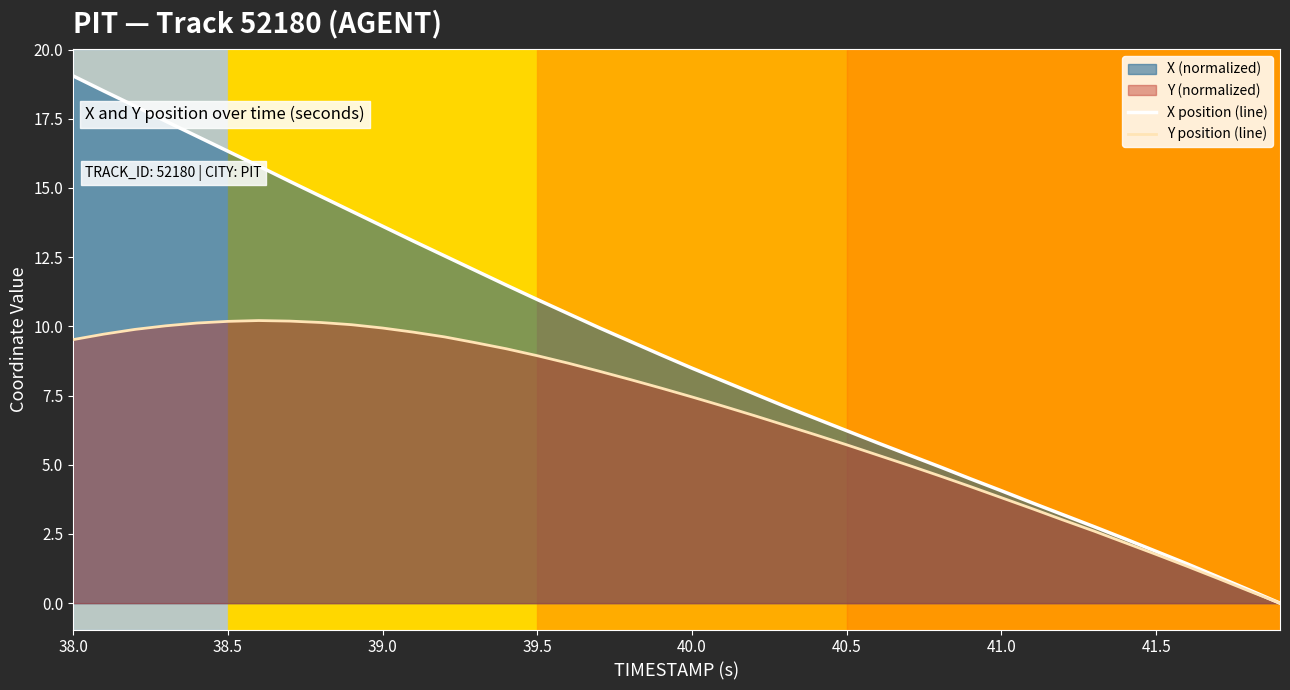

Which series has the largest range (max minus min)?

X position (line)